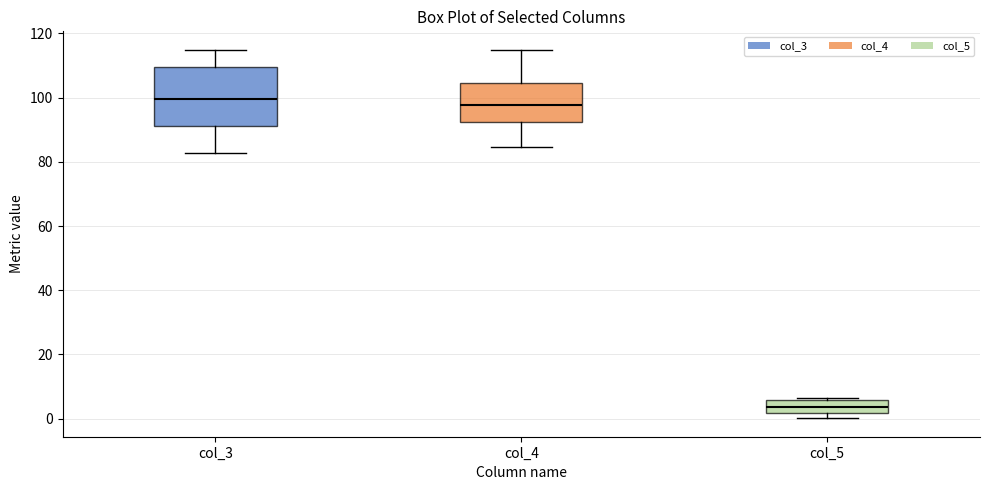

Reading left to right, read every box against the y-axis: the position of its median line, the range the box covers, and the ends of its whiskers. The values are not printed on the chart, so give them approximately, as read against the axis.

col_3: median 100, box 92 to 110, whiskers 82 to 114
col_4: median 98, box 92 to 104, whiskers 84 to 114
col_5: median 4, box 2 to 6, whiskers 0 to 6 (just above the box's upper edge)